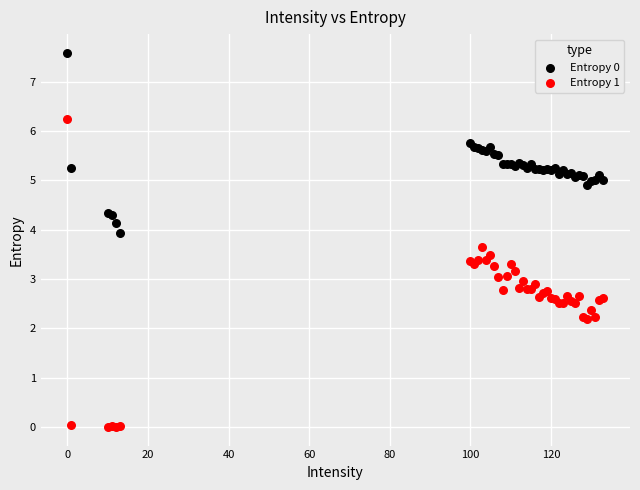

Which series reaches the minimum Y coordinate?

Entropy 1